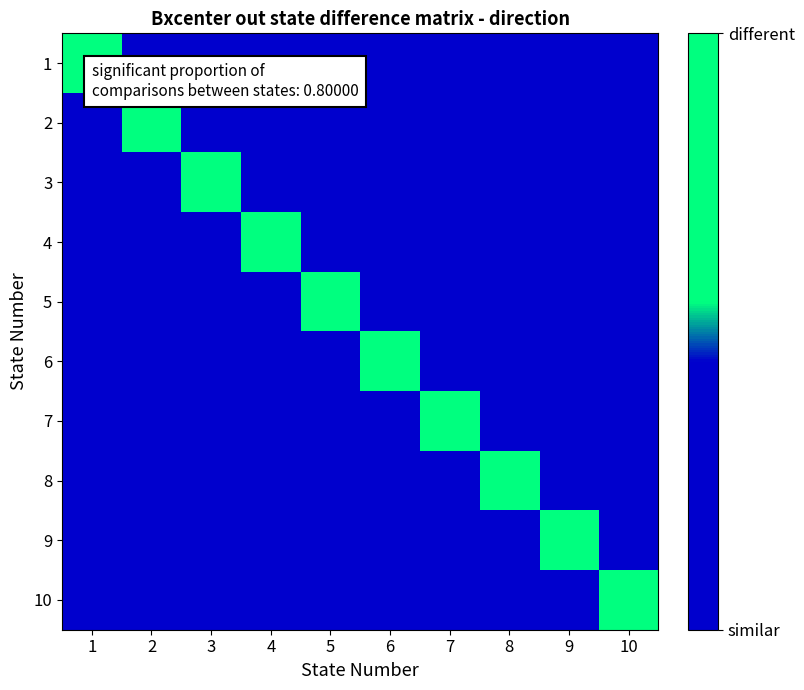

Which series has the largest range (max minus min)?

8